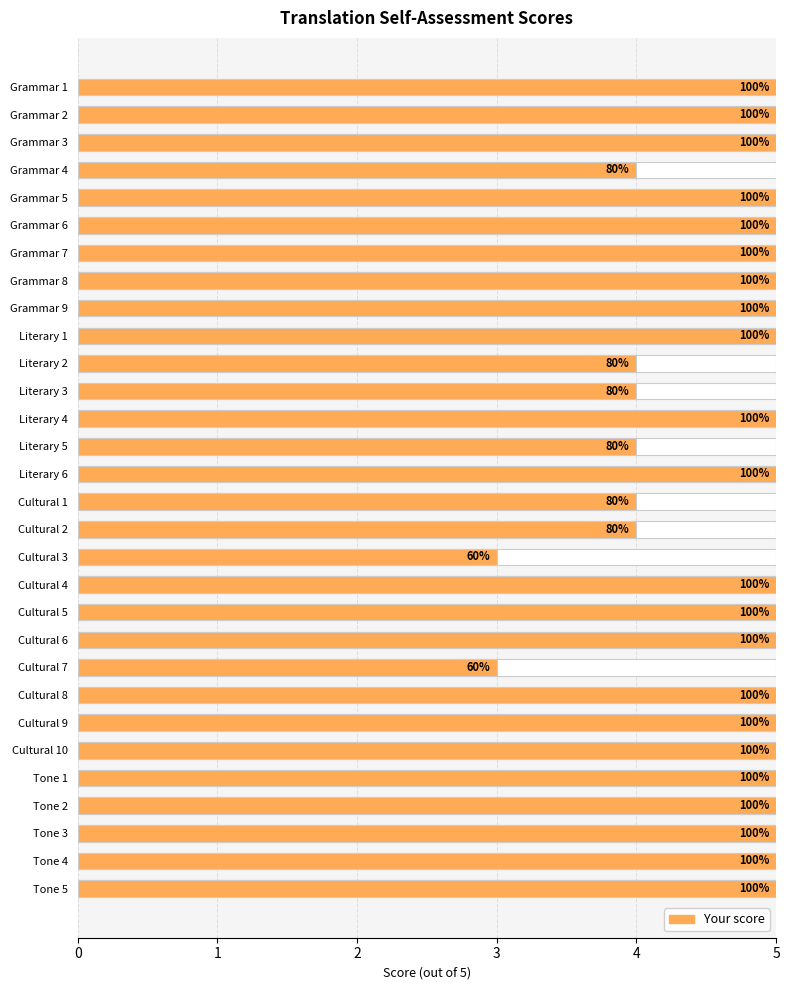

Reading left to right, what are all the values shown in this chart?

5	5	5	4	5	5	5	5	5	5	4	4	5	4	5	4	4	3	5	5	5	3	5	5	5	5	5	5	5	5